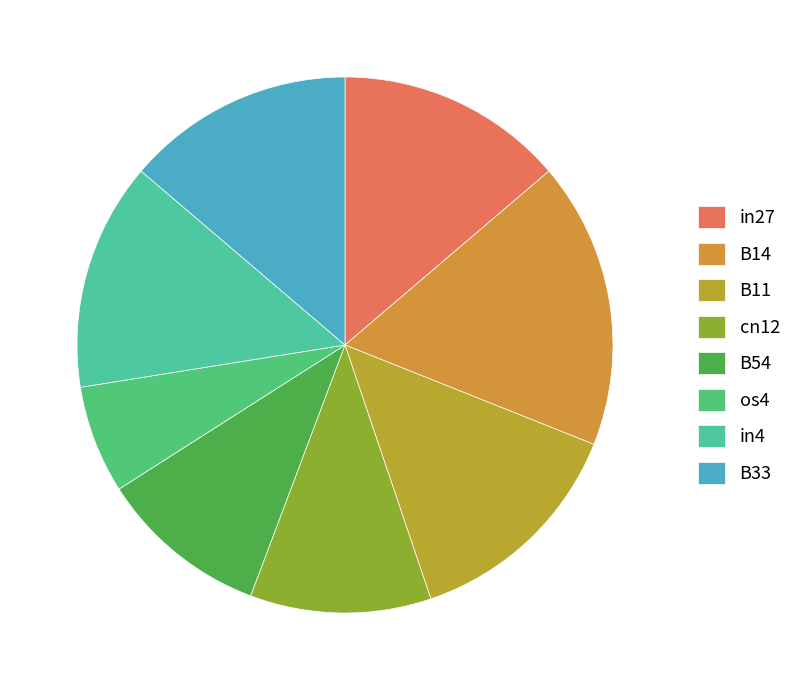

What percentage is the in27 slice, to the nearest percent?

14%